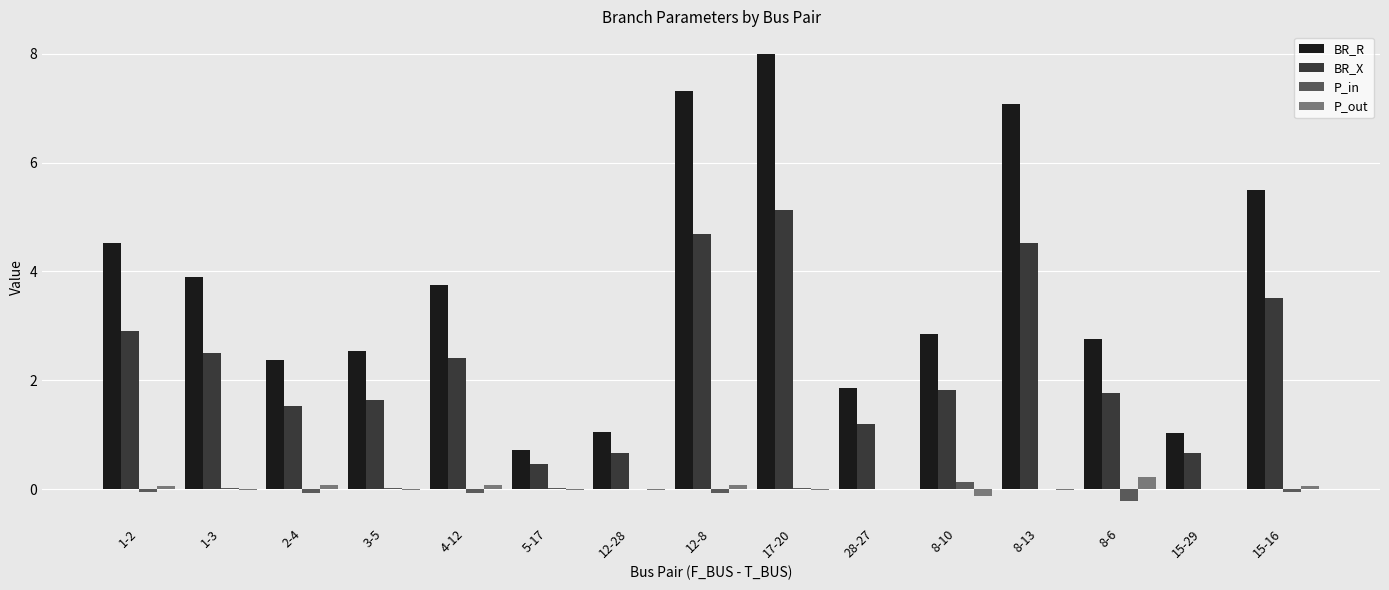

What are all the series names shown in the legend?

BR_R, BR_X, P_in, P_out